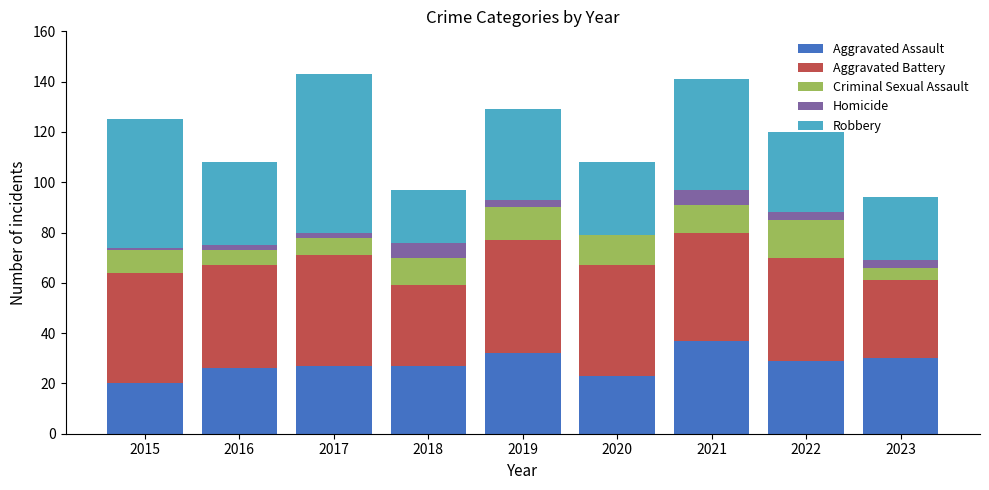

Are the bars horizontal?

No